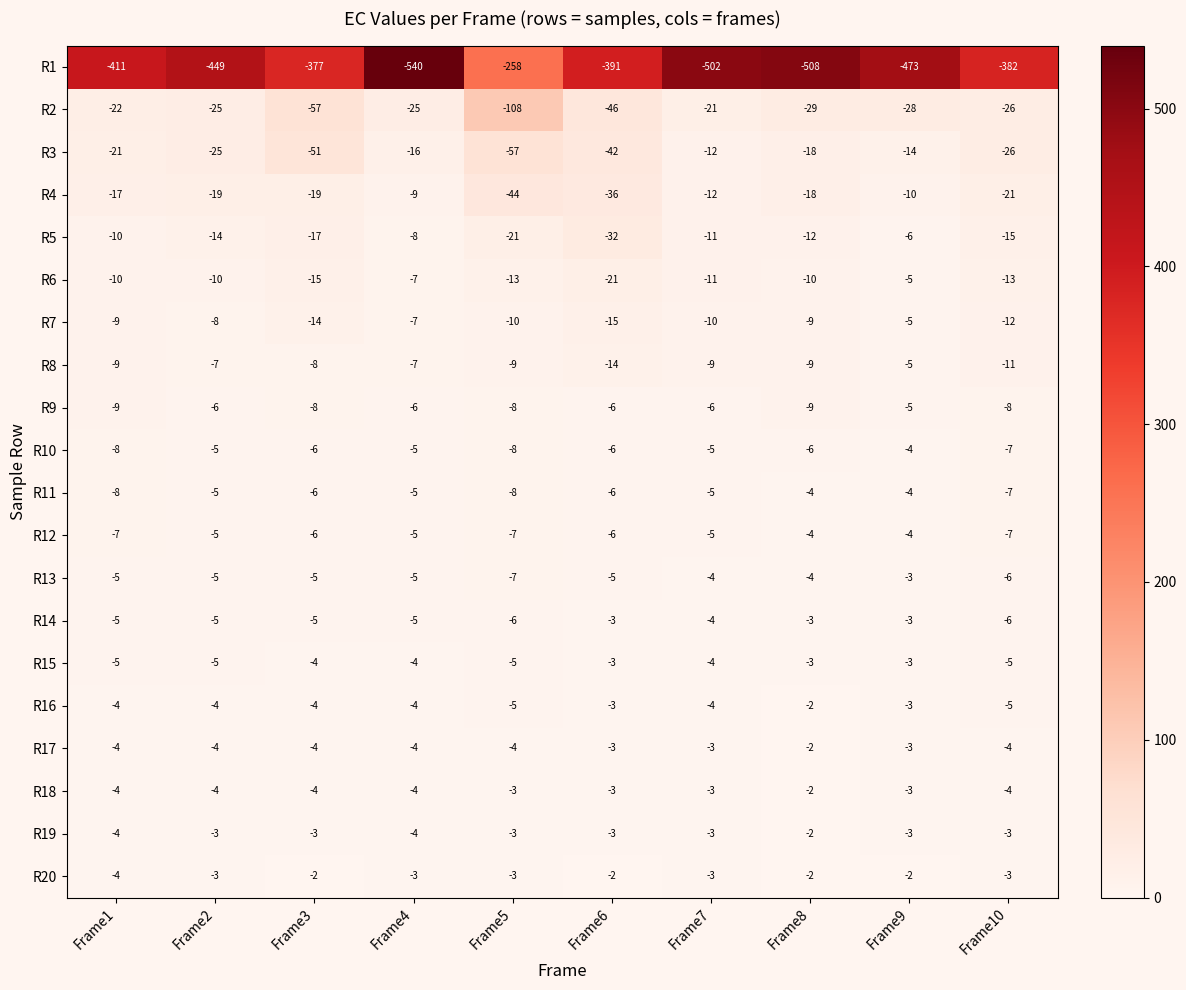

How many distinct data groups are displayed?

20